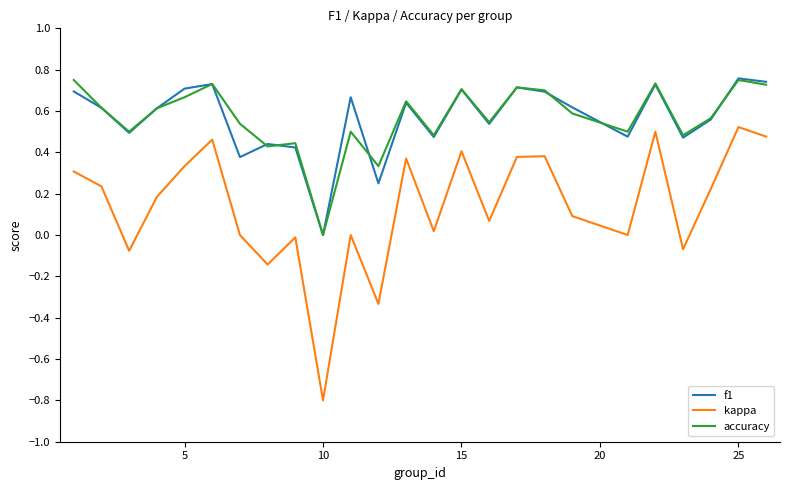

True or false: kappa and f1 intersect in this chart.

False